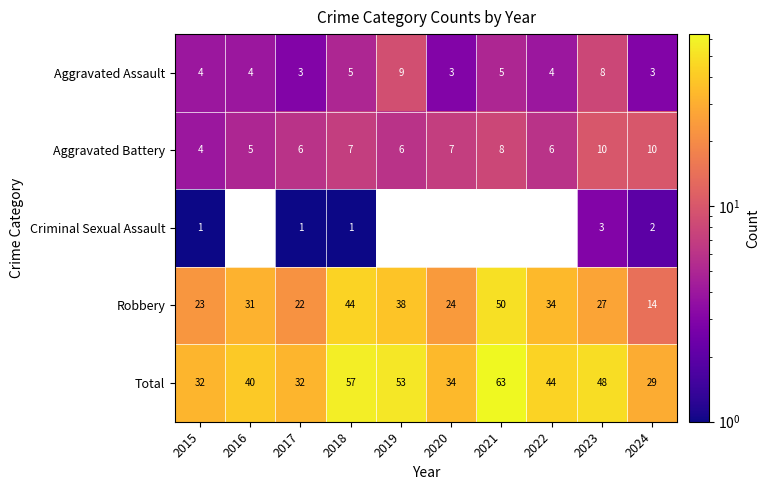

Between 2015 and 2020, which series saw the biggest shift?

Aggravated Battery